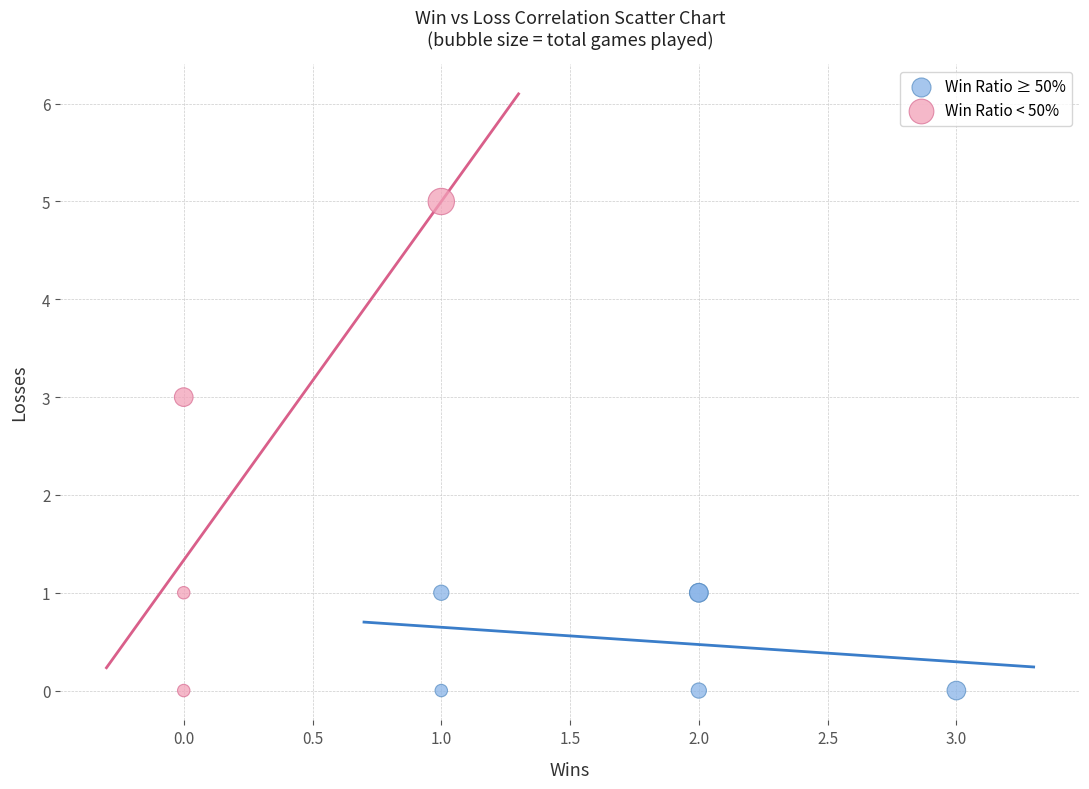

Which series has the widest spread of Y values?

Win Ratio < 50%